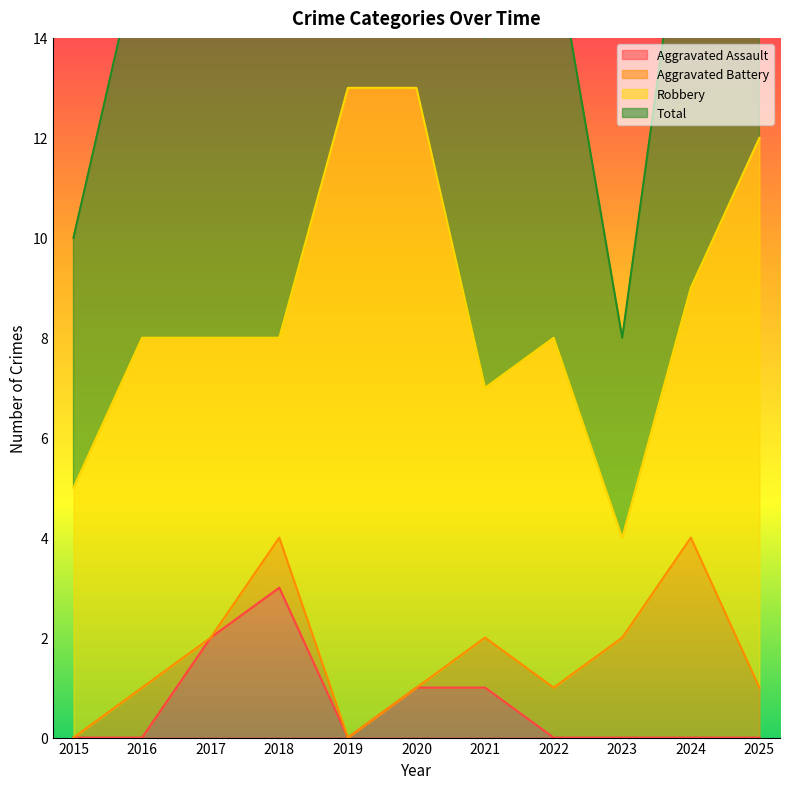

True or false: Aggravated Assault has a value of -2 at 2019.

False